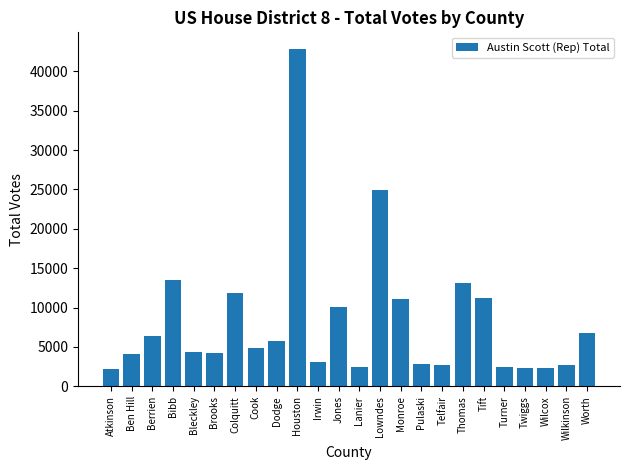

True or false: the data shows 6811 at Cook.

False